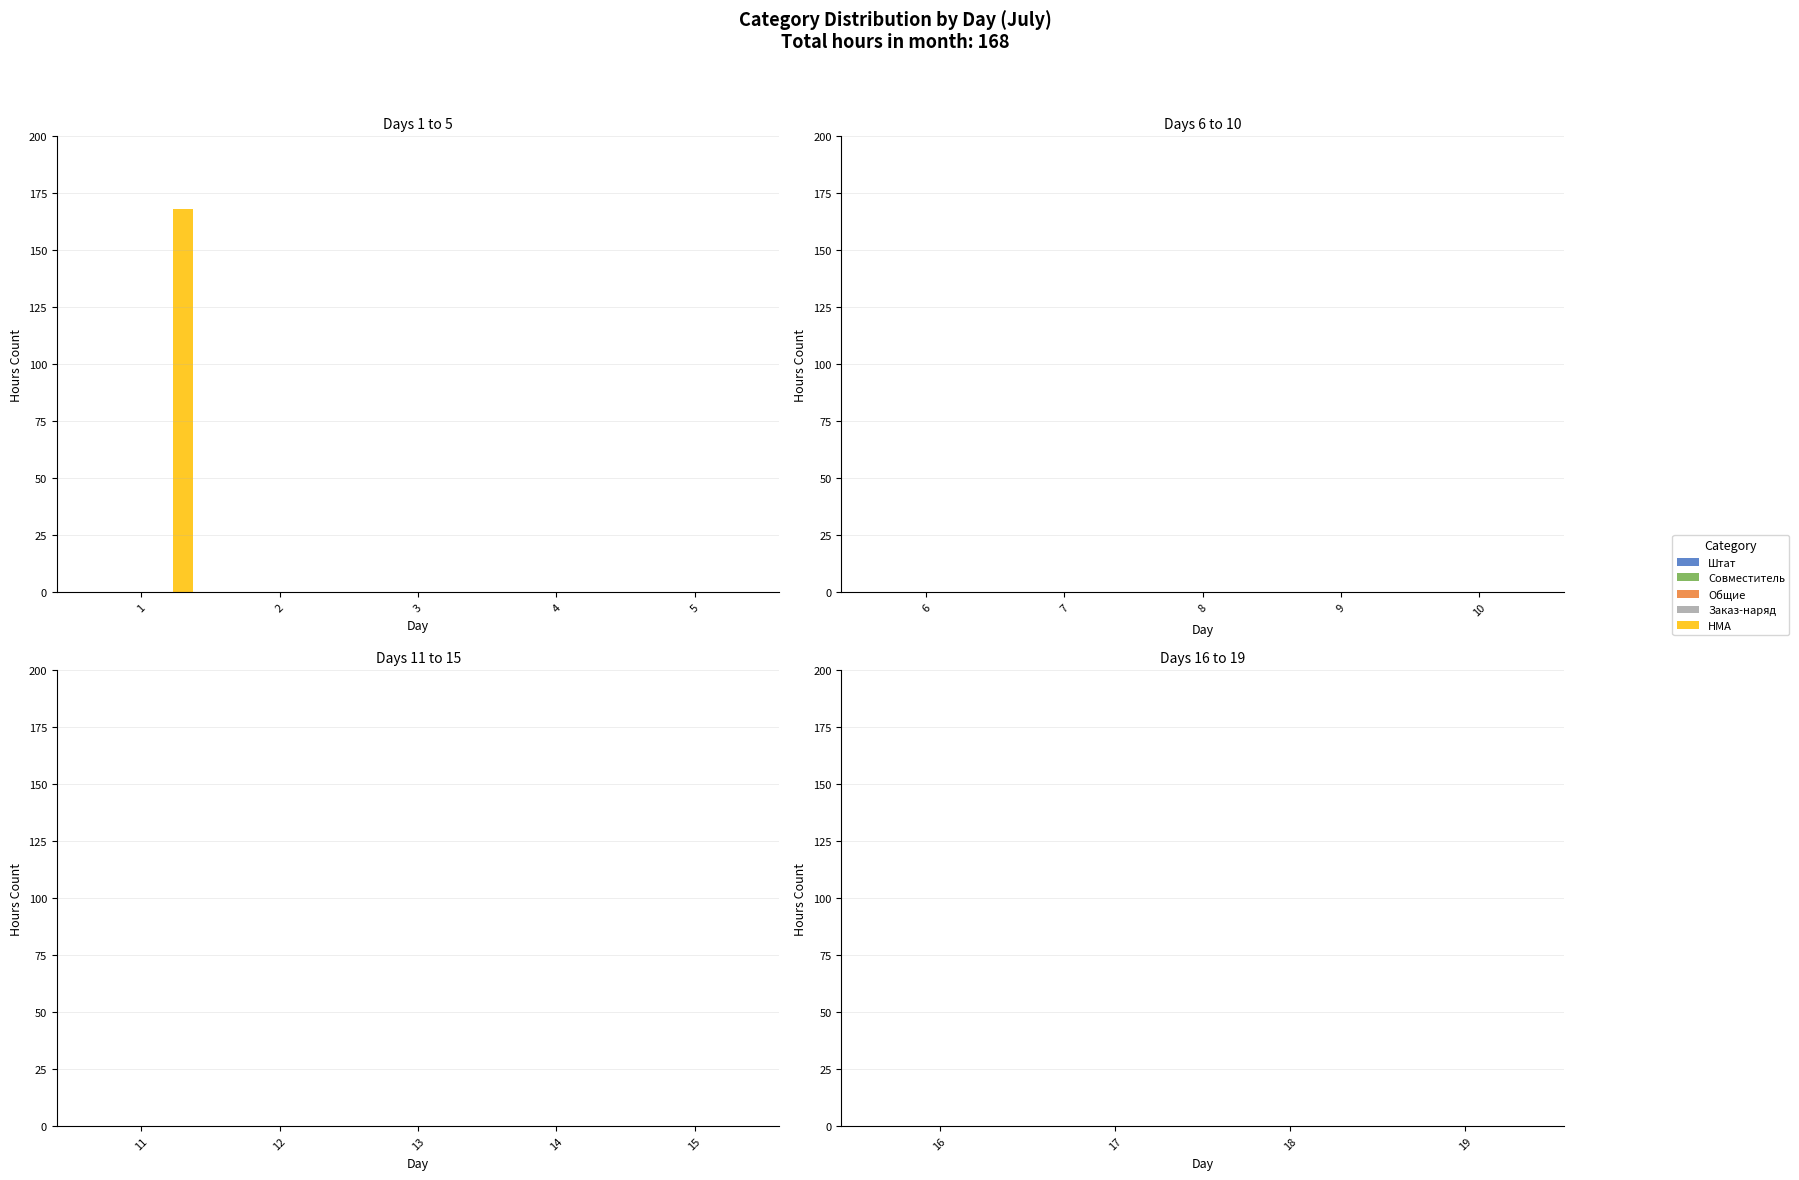

How many data points does each series have?

5